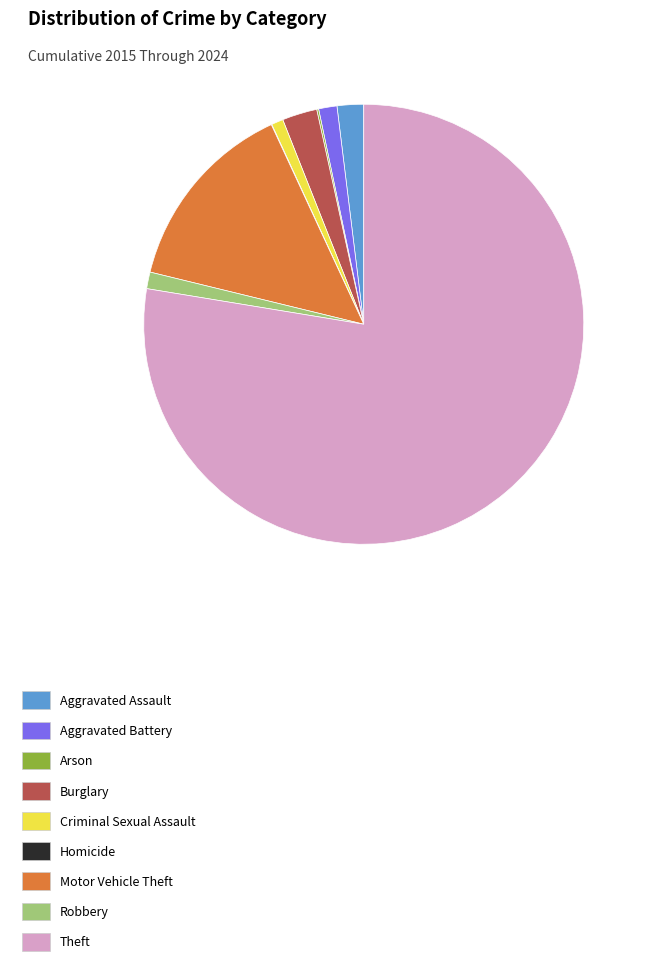

Between Aggravated Battery and Burglary, which is larger?

Burglary